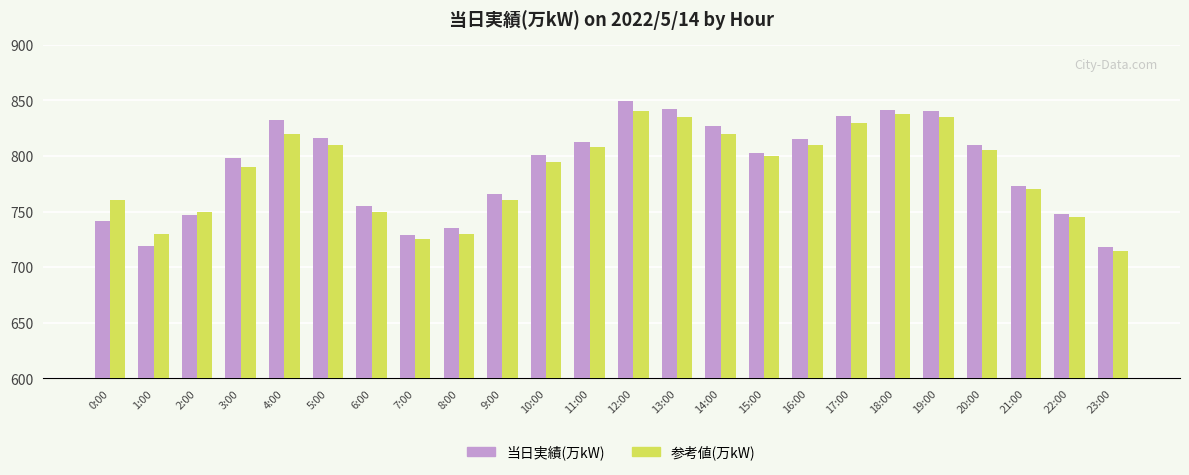

At which category is the sum across all series the highest?

12:00